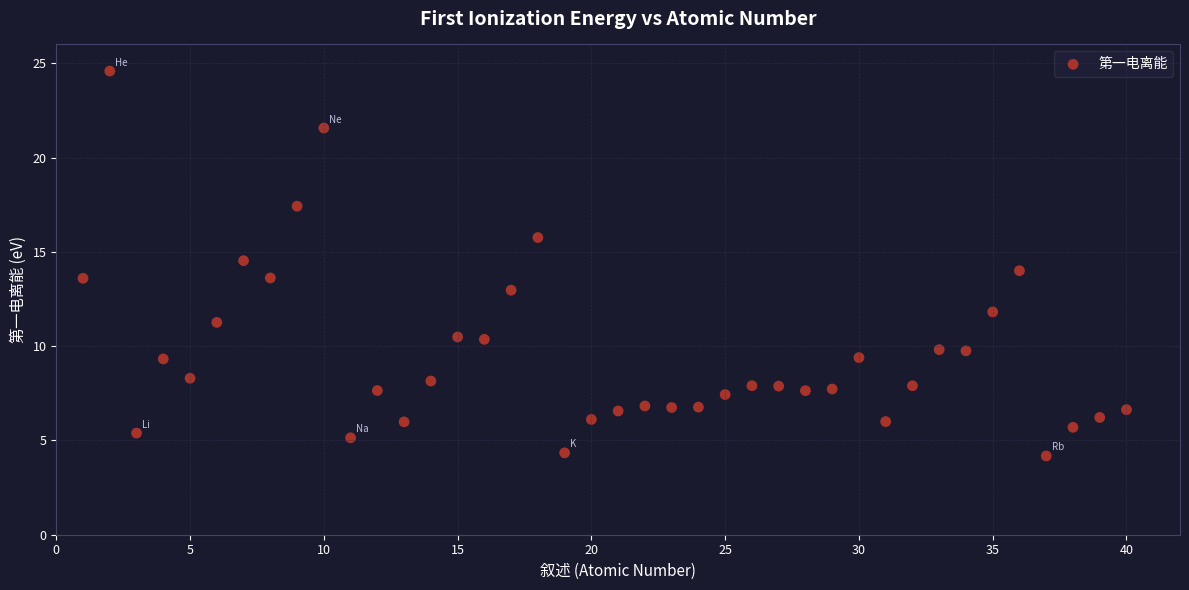

What is the range of Y values (max minus min)?

20.4